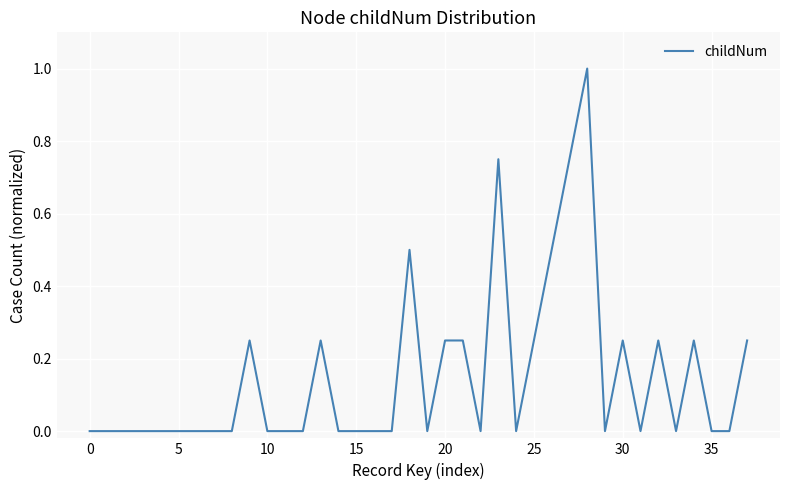

What is the maximum value shown in the chart?

1.0